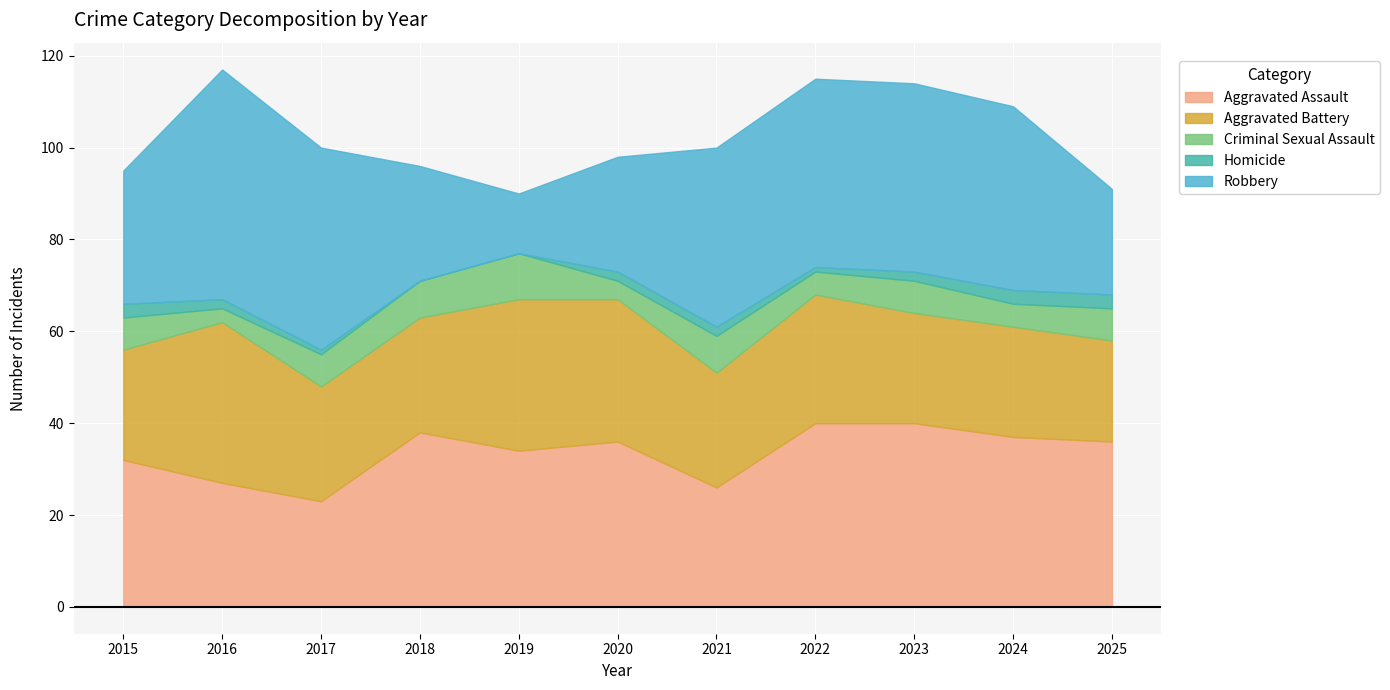

In Robbery, how many points are higher than both neighbors (excluding endpoints)?

1